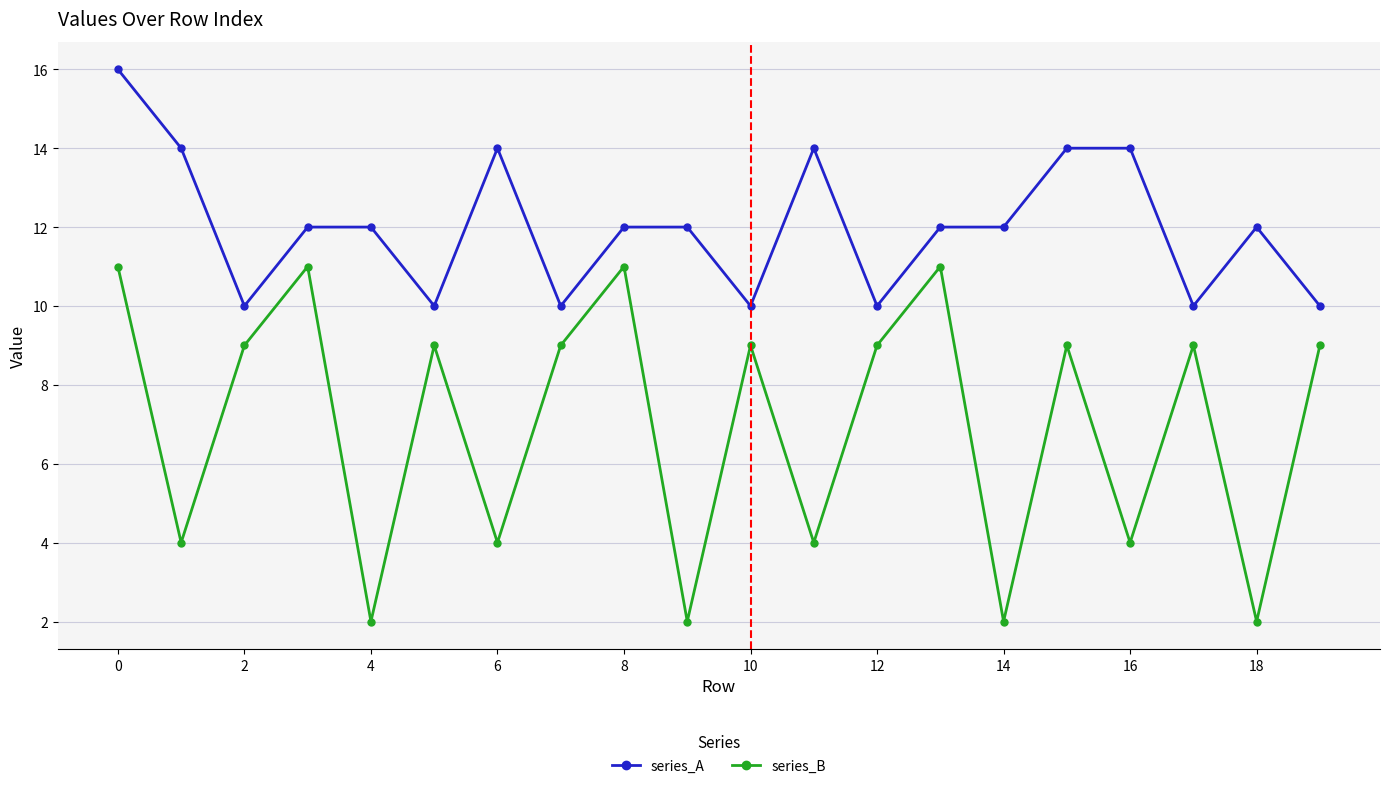

Which series has the largest total across all categories?

series_A